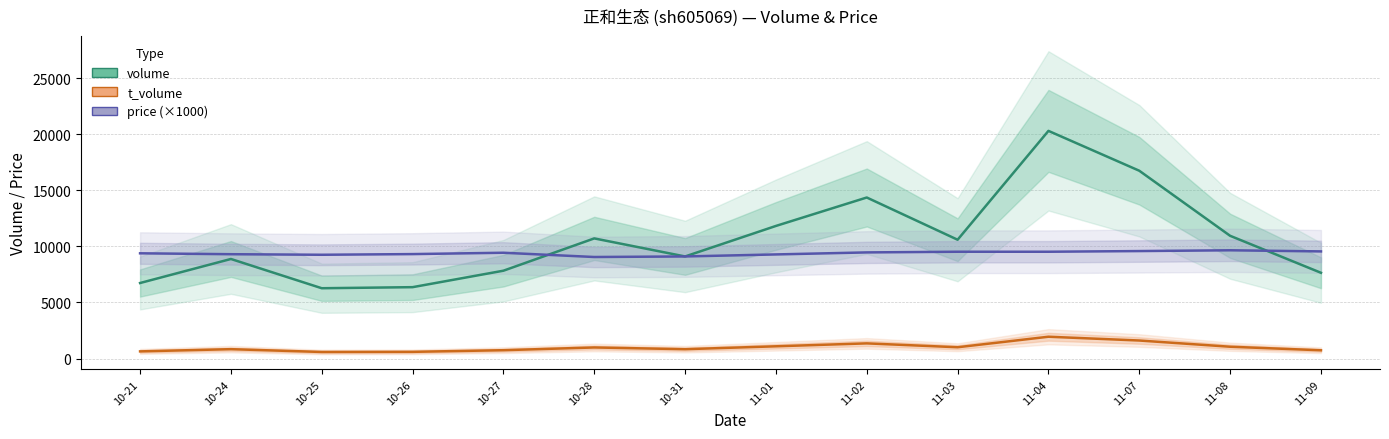

What are all the series names shown in the legend?

volume, t_volume, price (×1000)